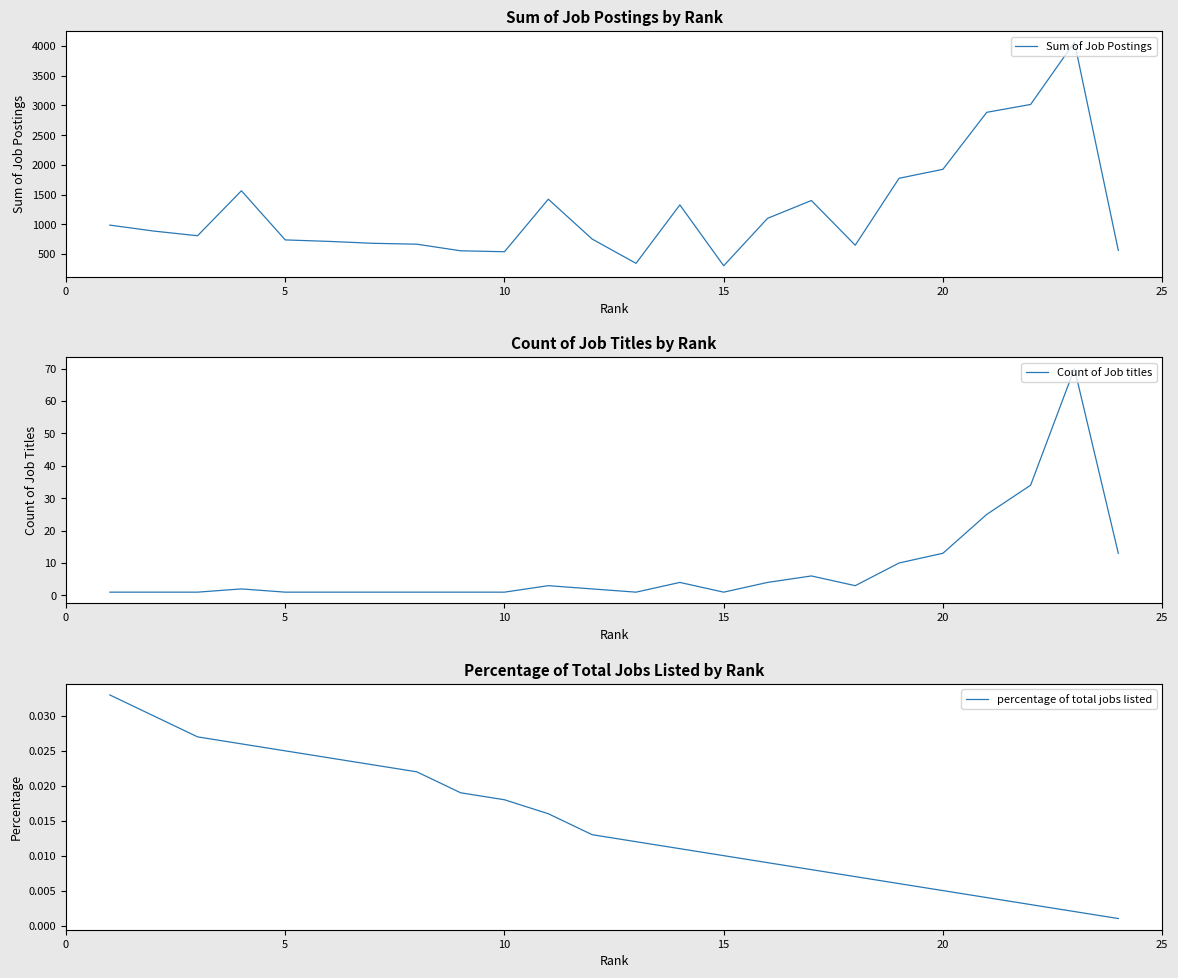

What is the lowest value of the Sum of Job Postings series?

303